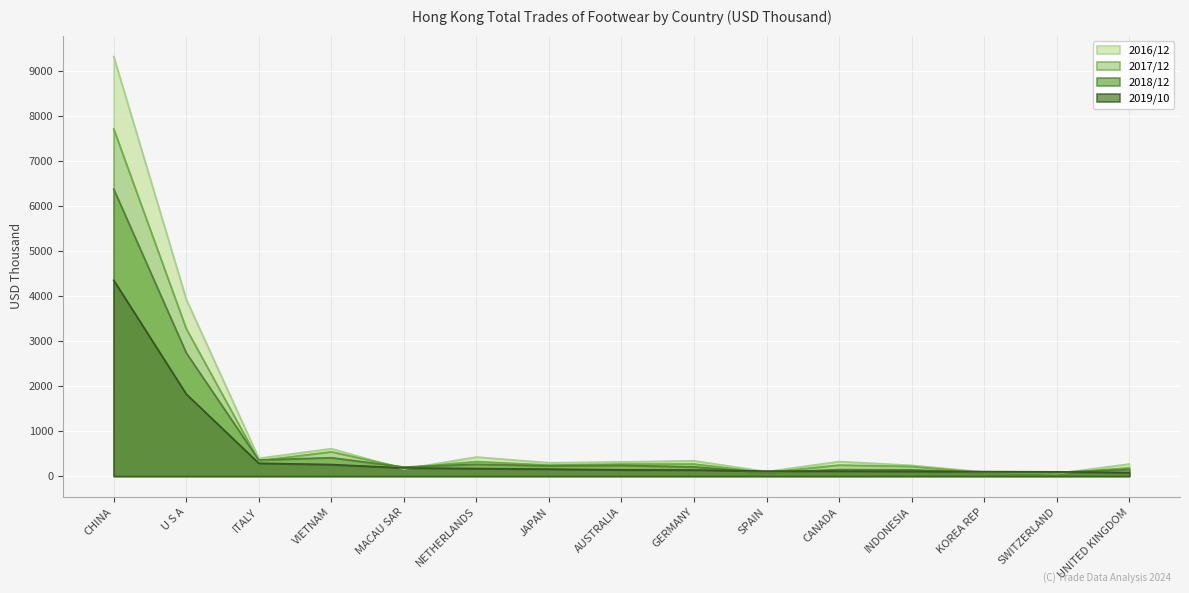

How many lines are shown in the chart?

4